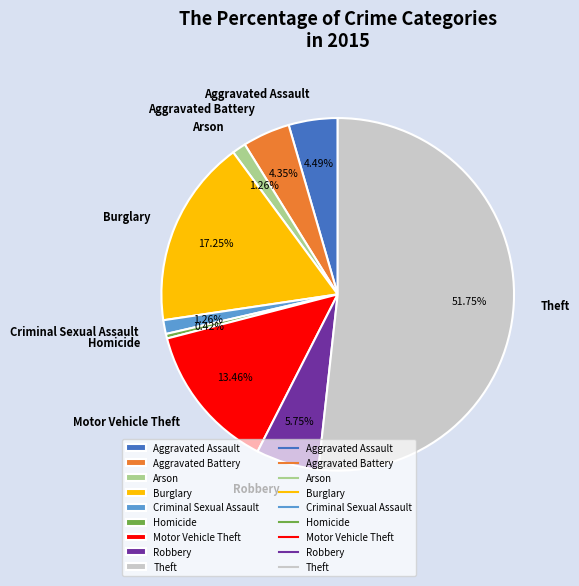

To the nearest percent, what is the combined percentage of Criminal Sexual Assault and Robbery?

7%